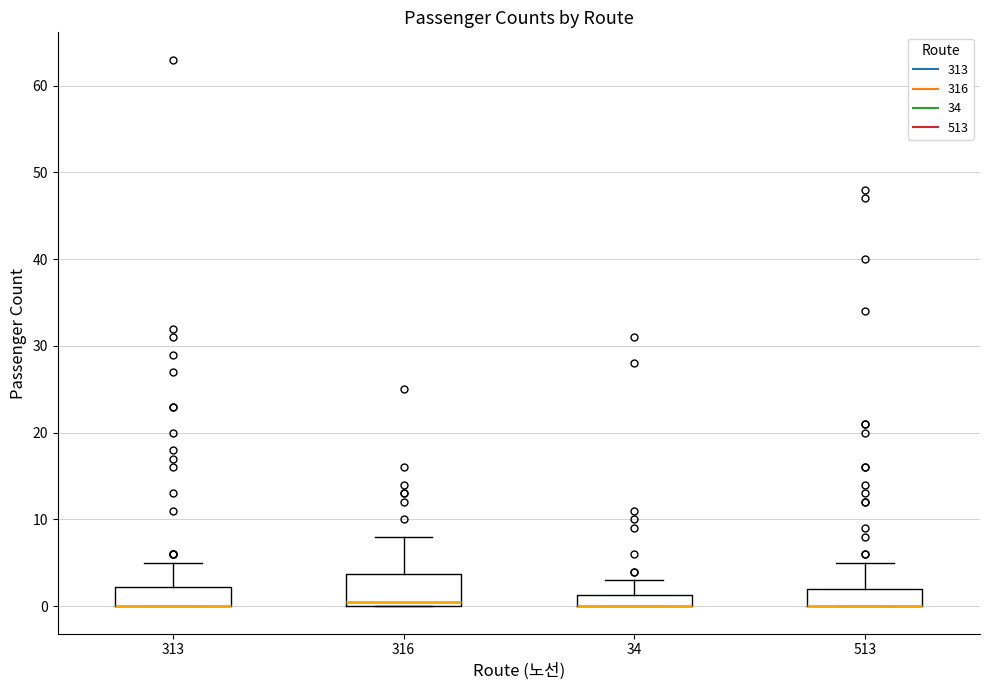

Comparing the boxes themselves (not the whiskers), which one is the tallest?

316